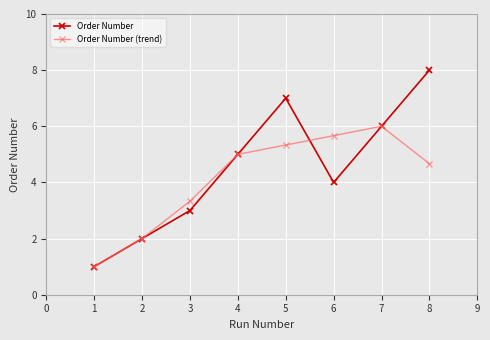

Which series has the largest total across all categories?

Order Number